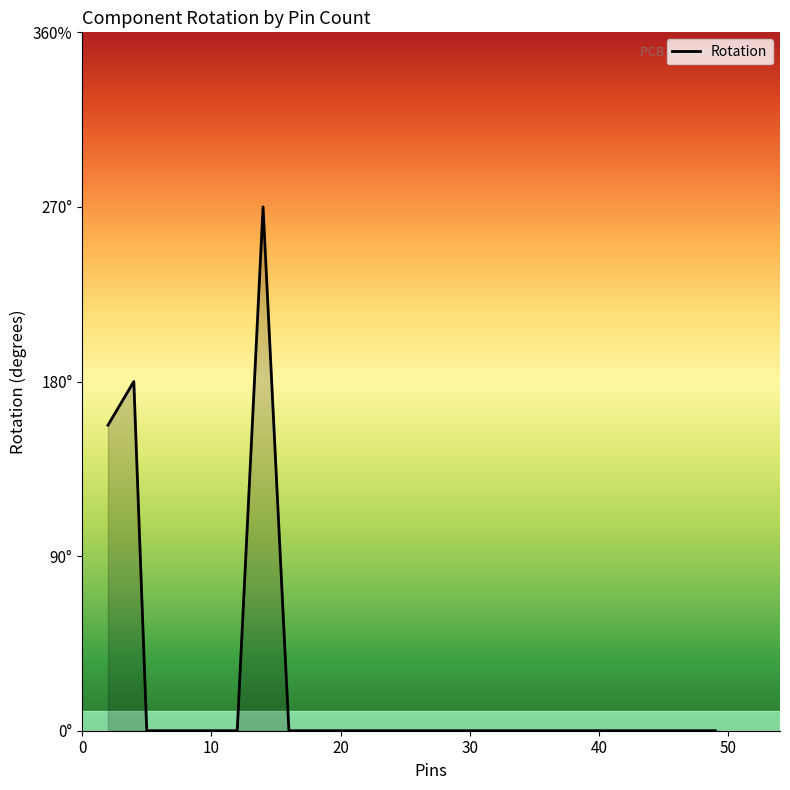

What is the greatest value displayed?

270